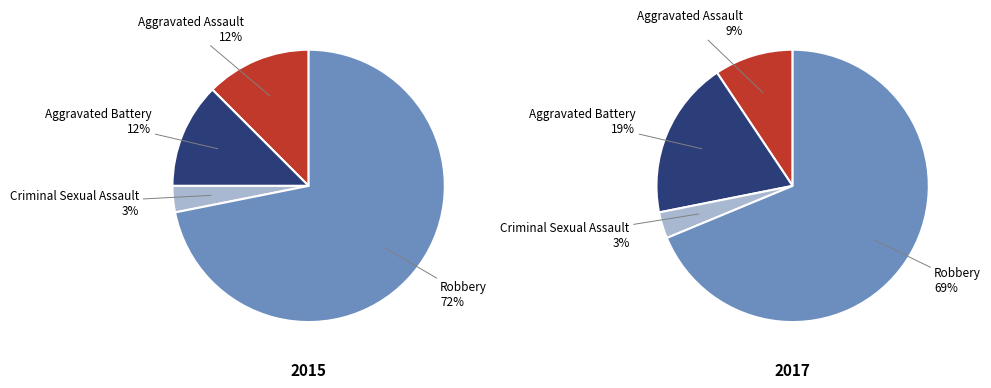

Is it true that Aggravated Battery is 19% of the pie?

True